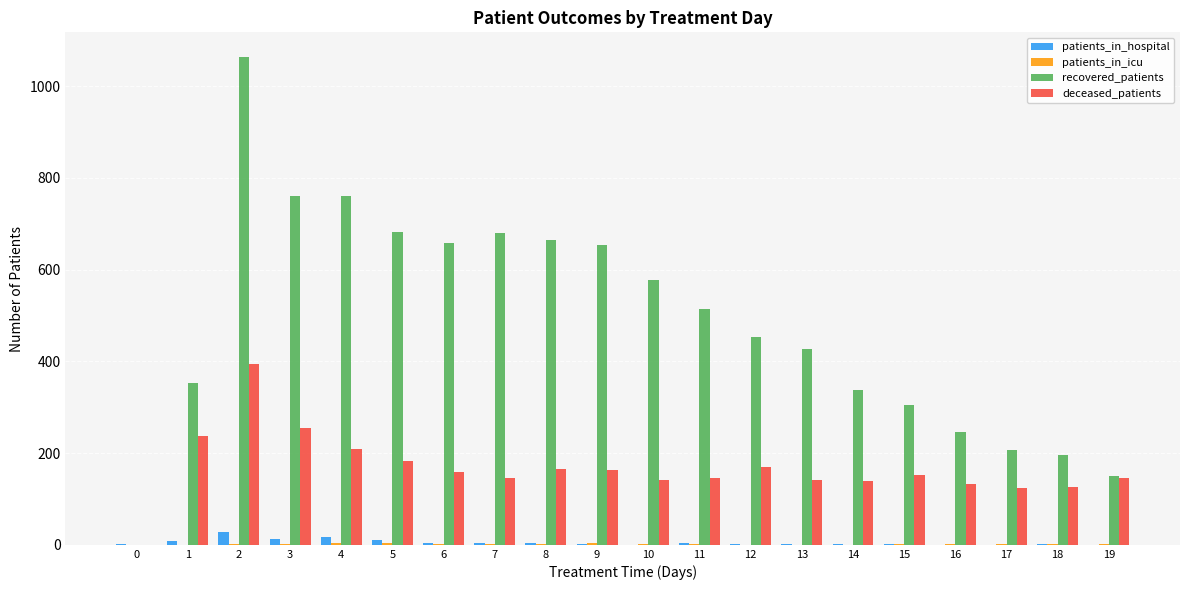

How many categories are shown in the chart?

20